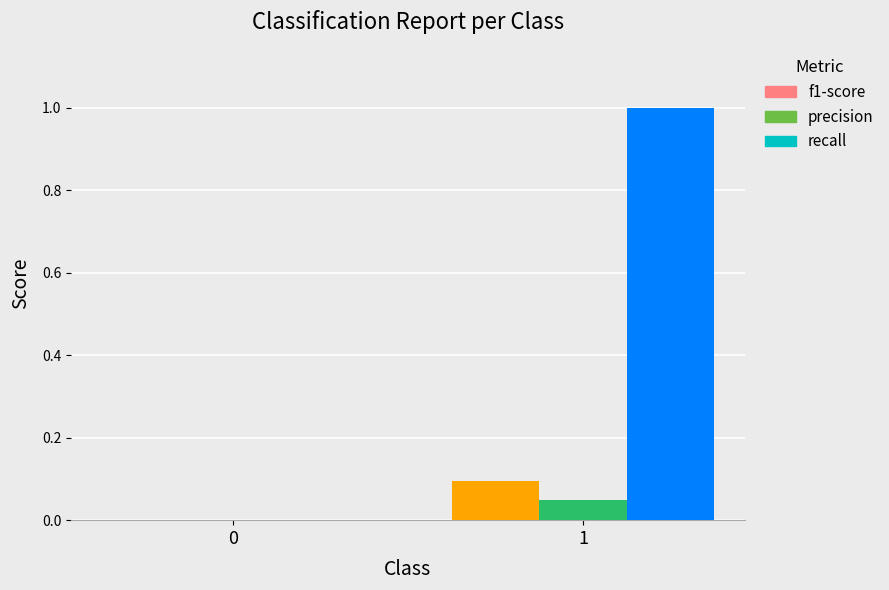

Which series has the largest total across all categories?

recall